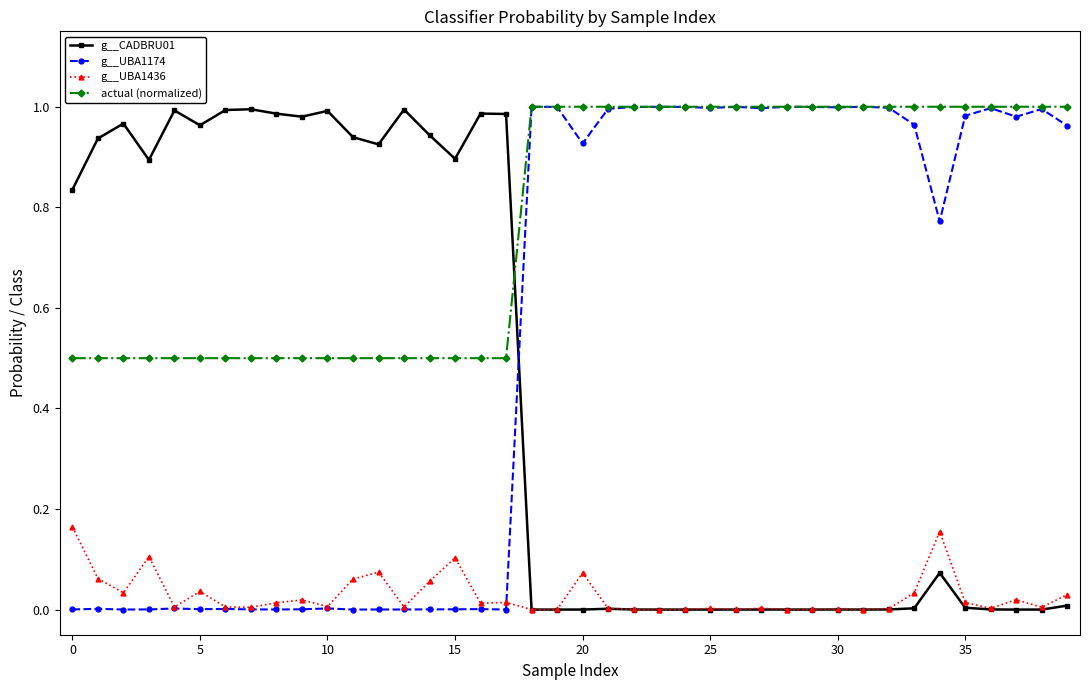

True or false: g__UBA1174 and g__CADBRU01 cross at least once.

True